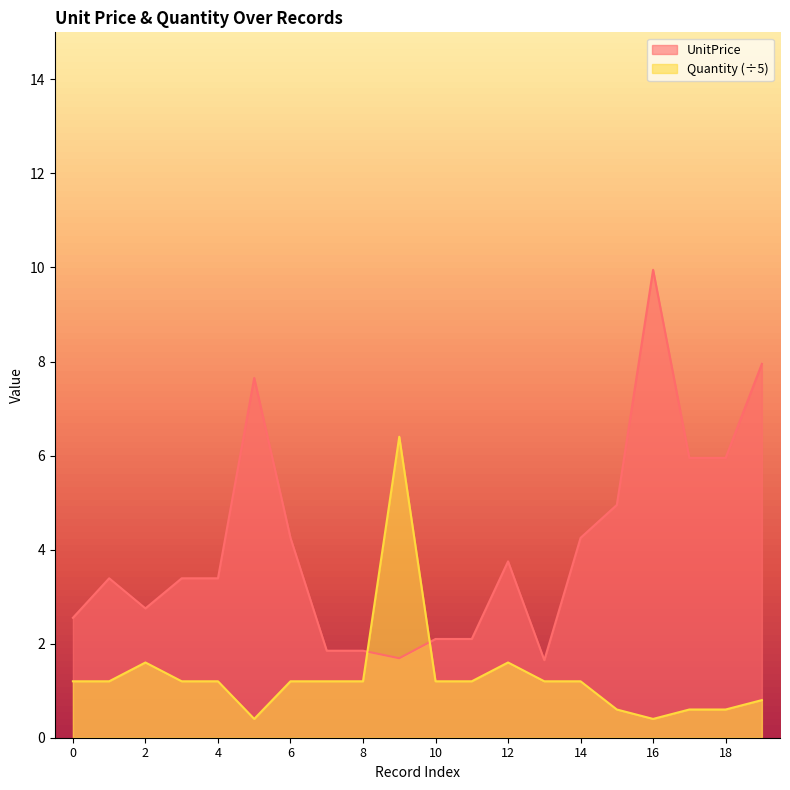

What is the difference between the highest and lowest values at 16?

9.5